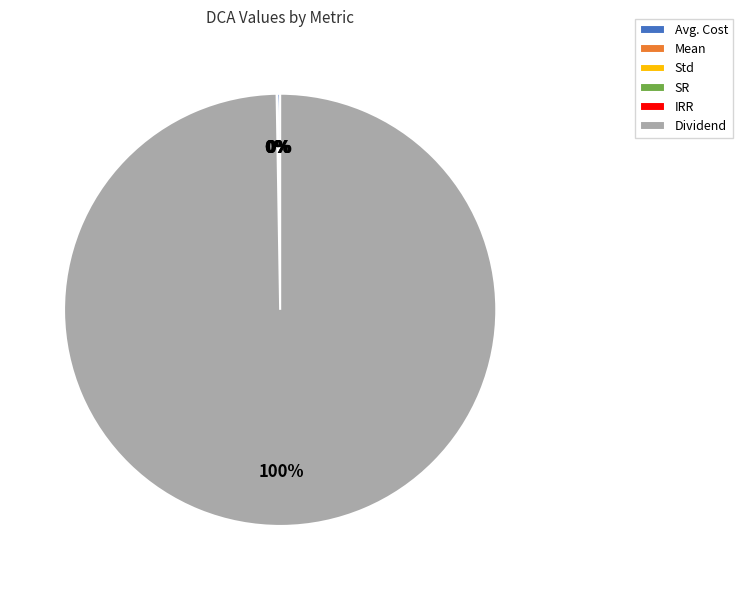

Which category has the biggest portion of the pie?

Dividend